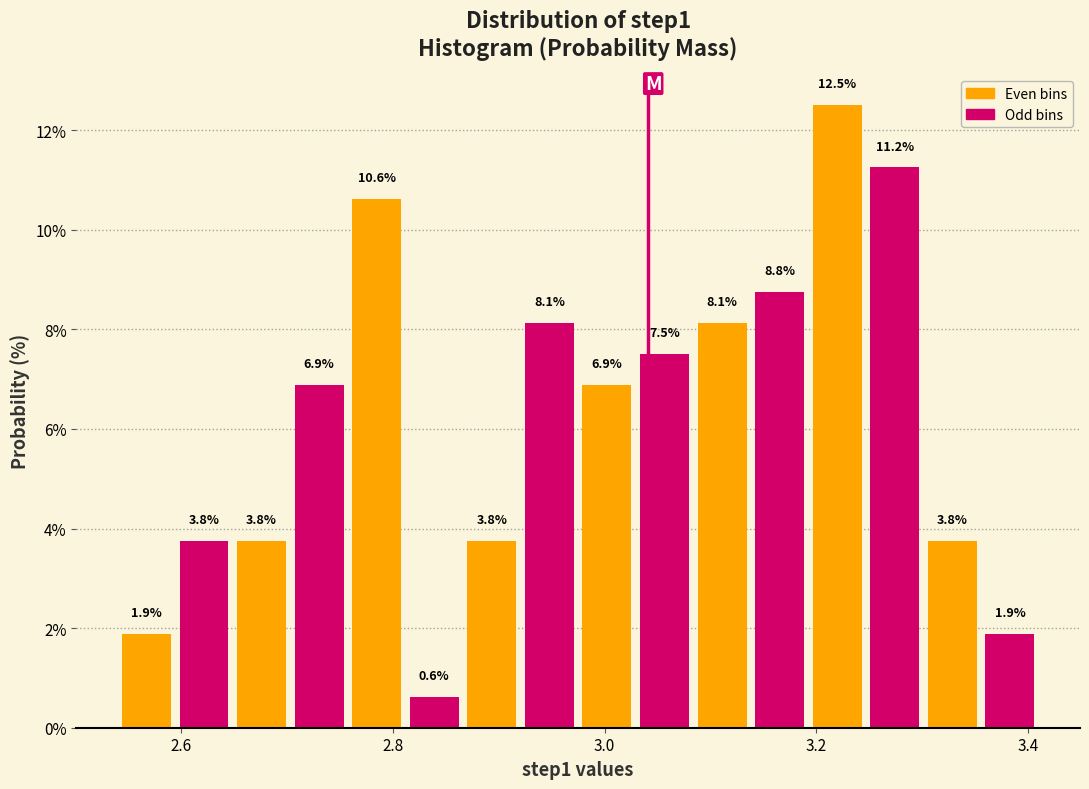

Around what value on the x-axis is the tallest bar? Give the approximate position of its centre, as read against the axis.

3.22